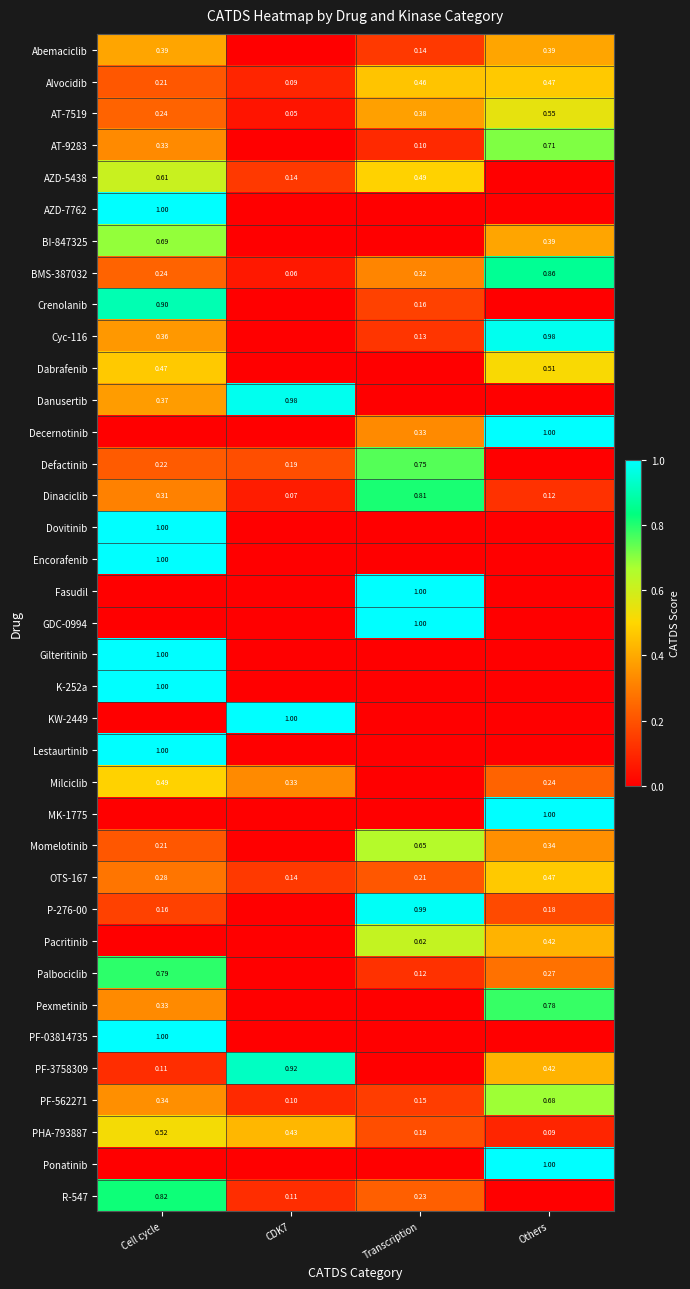

What is the total value across all series at Others?

11.9